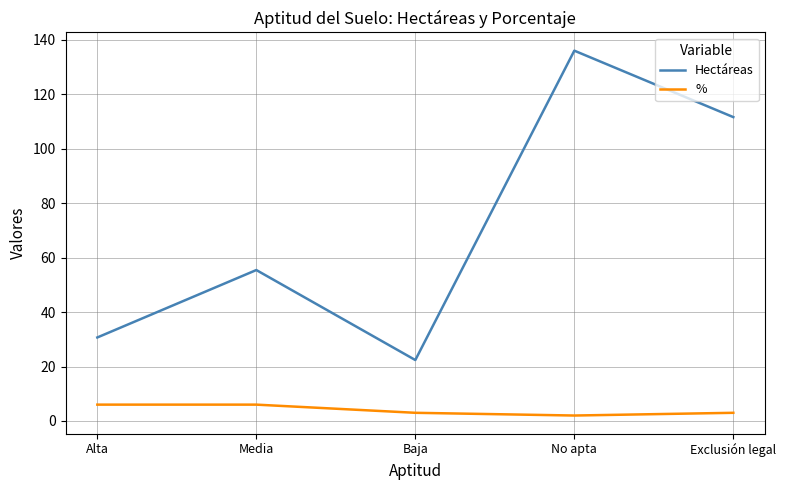

At which label is Hectáreas closest to 79?

Media